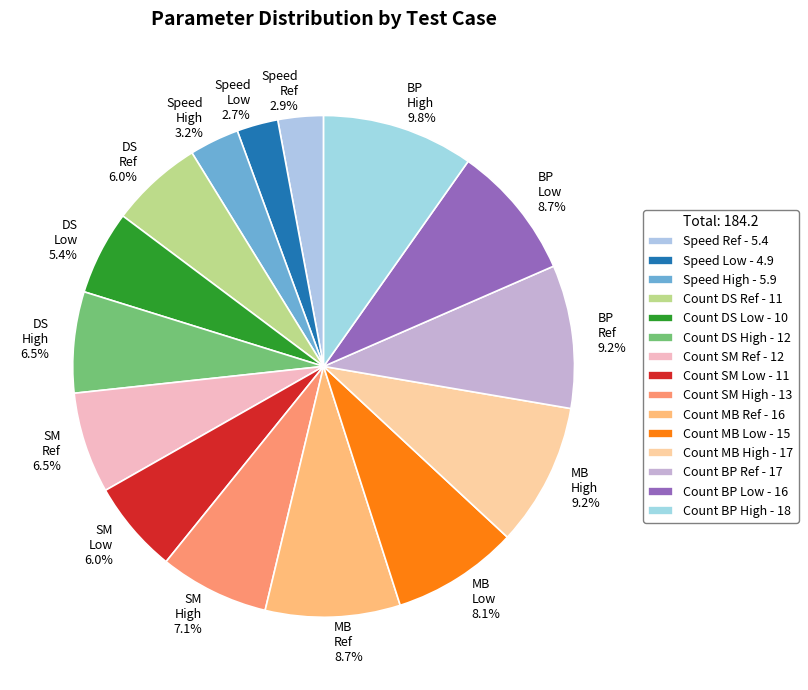

Between Count BP Low and Speed High, which is larger?

Count BP Low